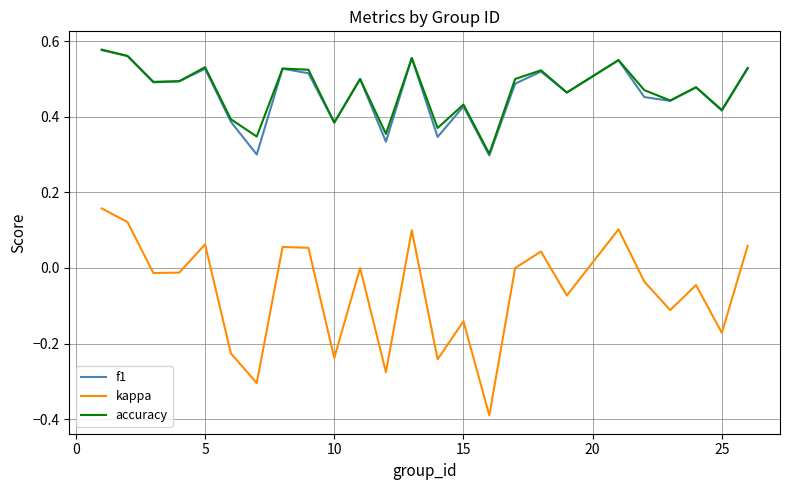

Which series has the largest range (max minus min)?

kappa